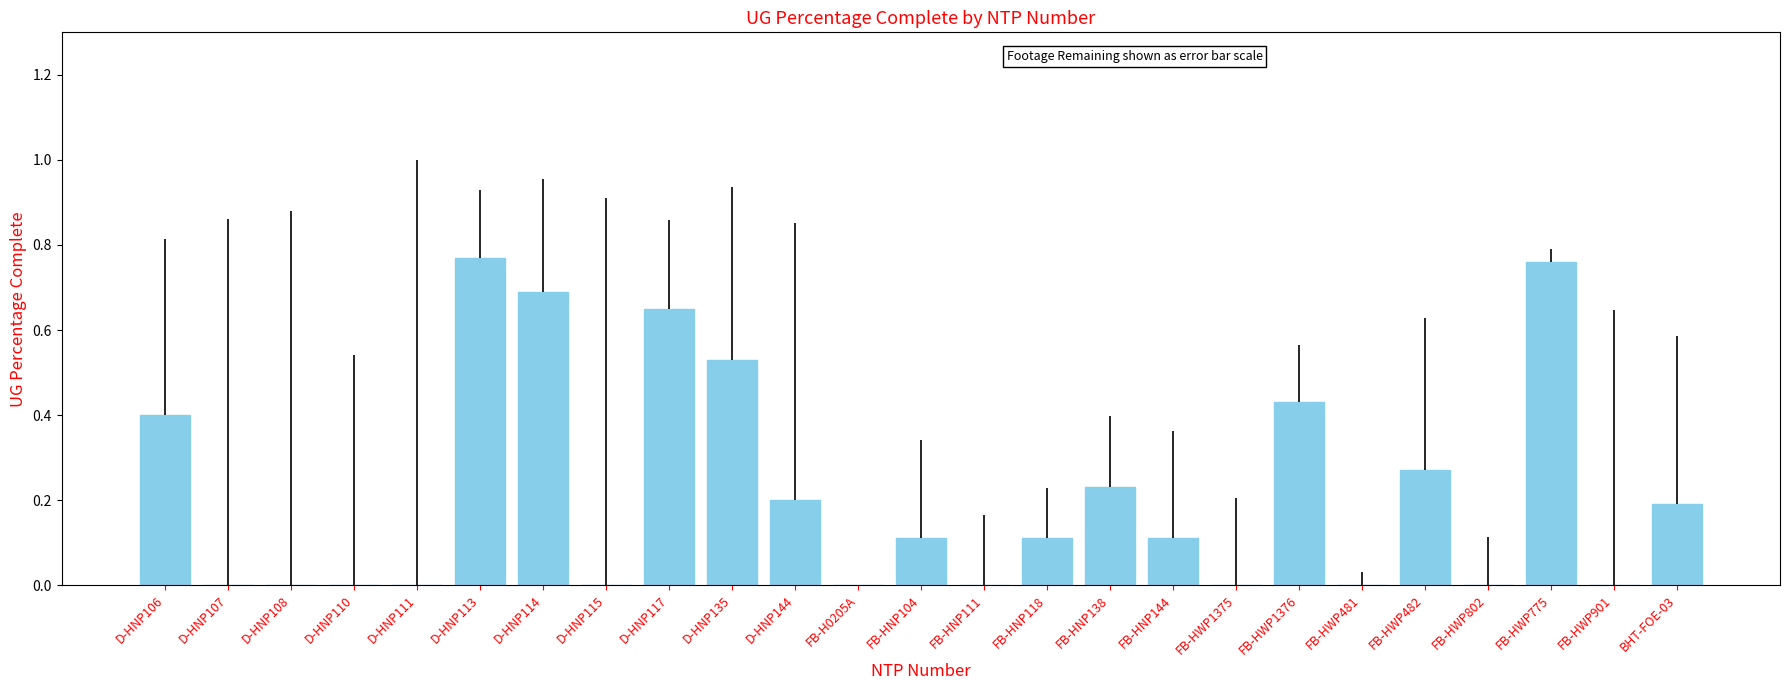

What is the sum of all values?

5.5